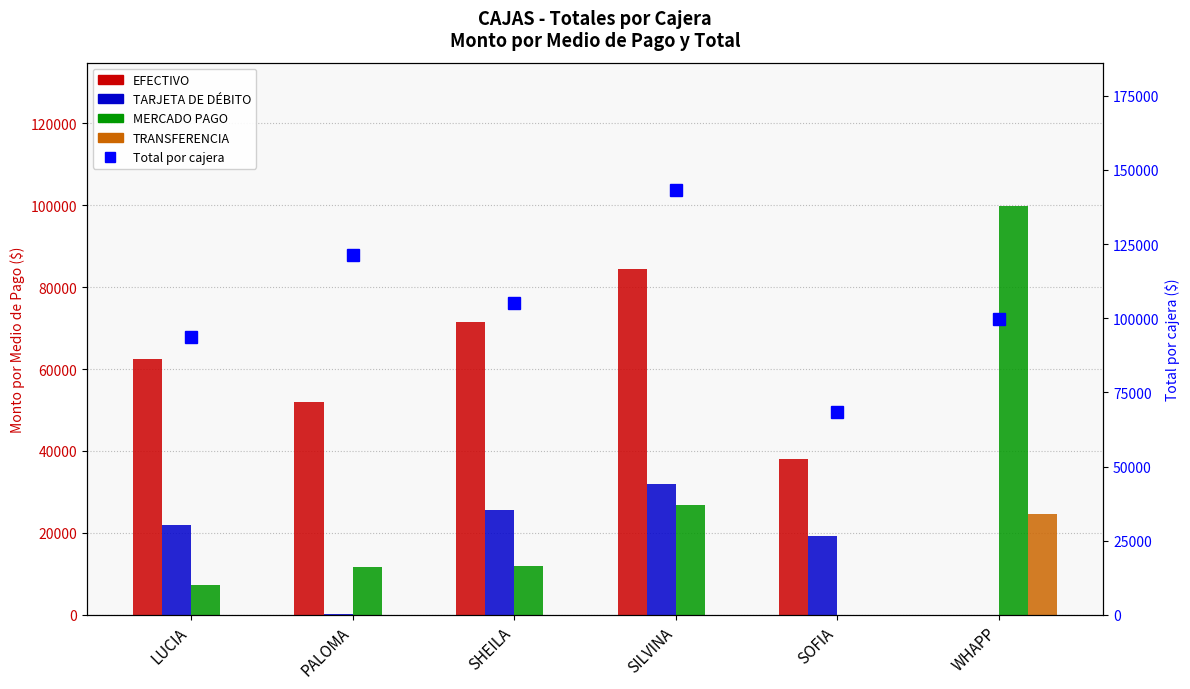

What is the average value of the TARJETA DE DÉBITO series?

16500